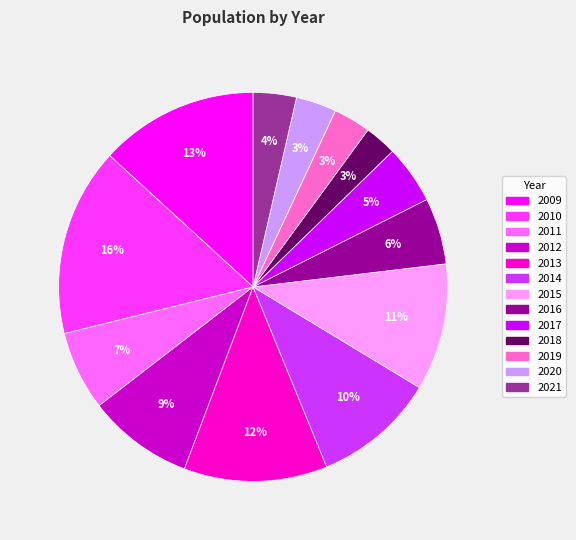

What percentage is the 2015 slice, to the nearest percent?

11%